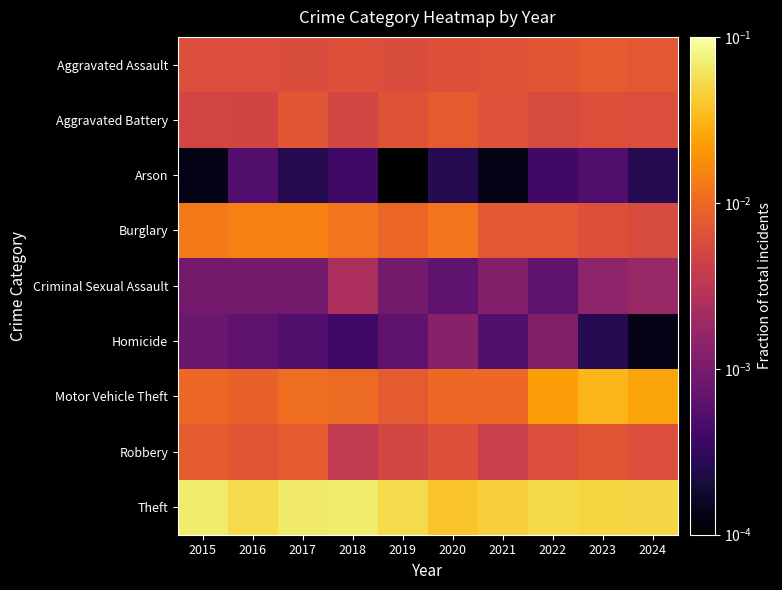

At which category is the sum across all series the highest?

2017